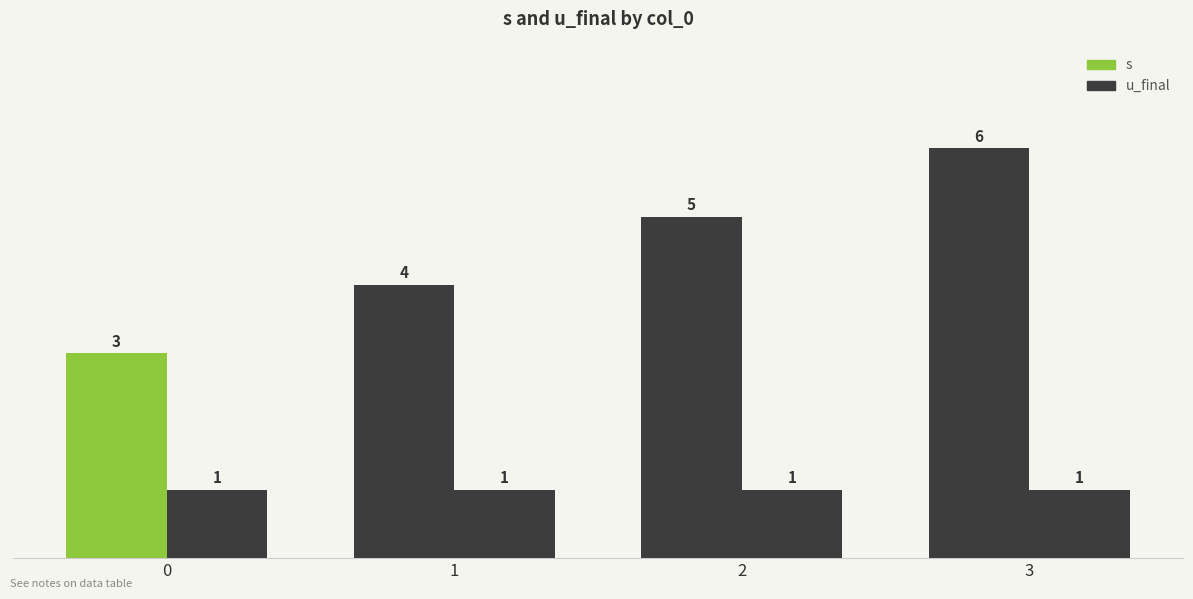

What is the highest value of the s series?

6